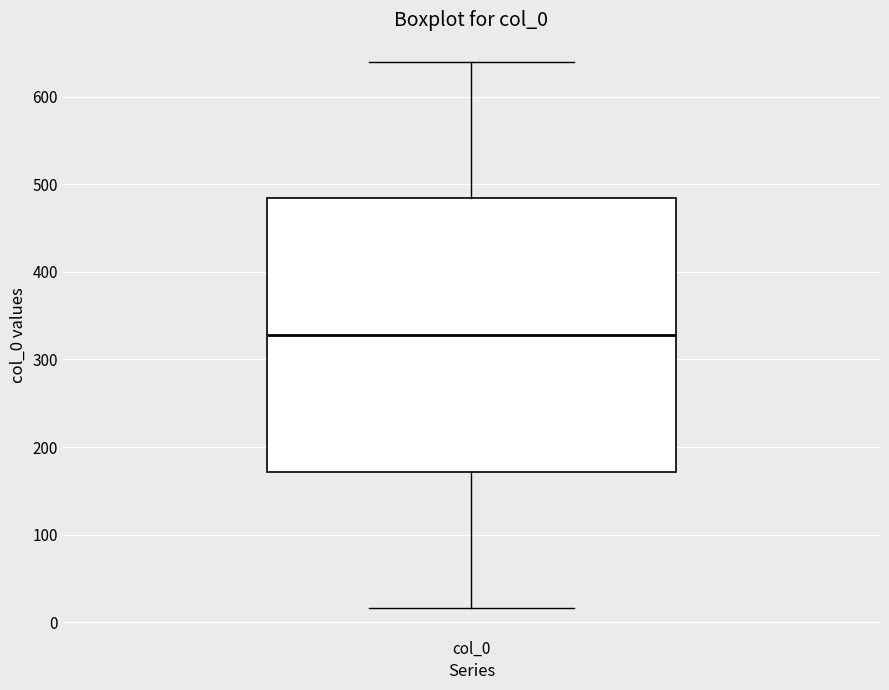

Where does the upper whisker of the box for col_0 end on the y-axis? The values are not printed on the chart, so give them approximately, as read against the axis.

640